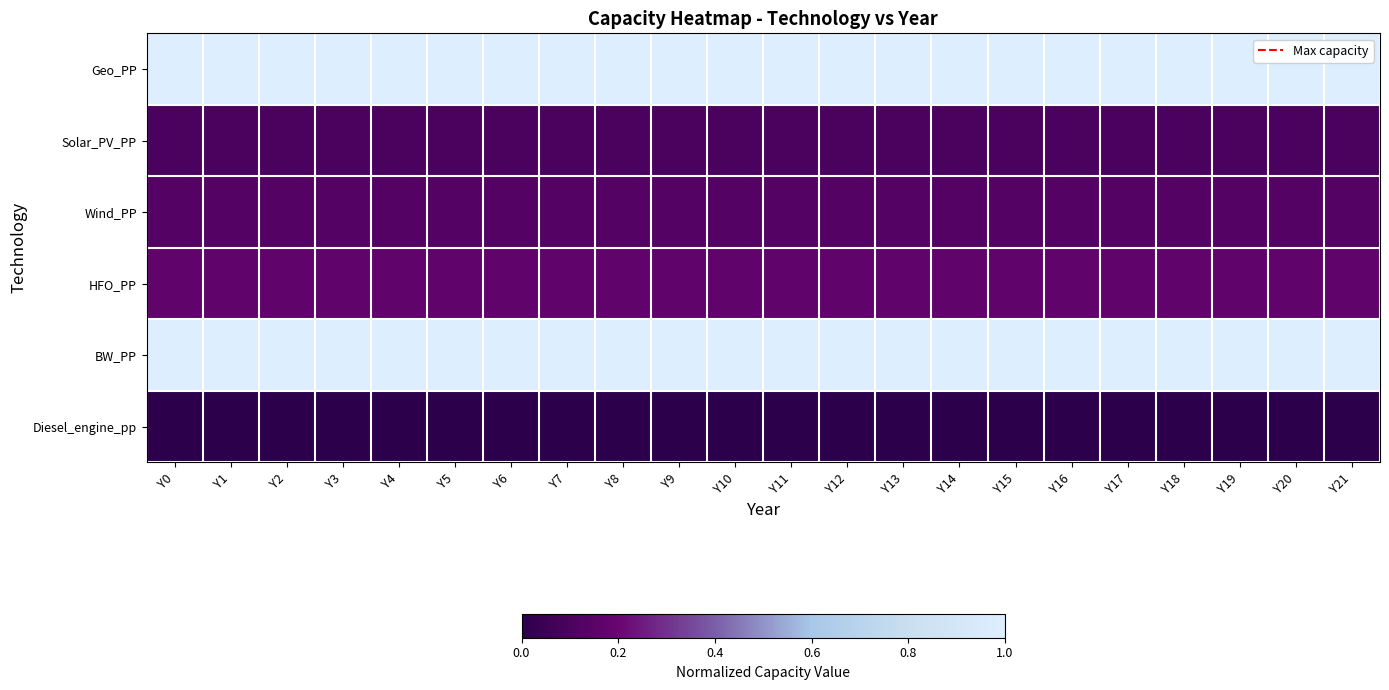

Reading left to right, what are all the values shown in this chart?

Geo_PP: Y0=1.0	Y1=1.0	Y2=1.0	Y3=1.0	Y4=1.0	Y5=1.0	Y6=1.0	Y7=1.0	Y8=1.0	Y9=1.0	Y10=1.0	Y11=1.0	Y12=1.0	Y13=1.0	Y14=1.0	Y15=1.0	Y16=1.0	Y17=1.0	Y18=1.0	Y19=1.0	Y20=1.0	Y21=1.0
Solar_PV_PP: Y0=0.1	Y1=0.1	Y2=0.1	Y3=0.1	Y4=0.1	Y5=0.1	Y6=0.1	Y7=0.1	Y8=0.1	Y9=0.1	Y10=0.1	Y11=0.1	Y12=0.1	Y13=0.1	Y14=0.1	Y15=0.1	Y16=0.1	Y17=0.1	Y18=0.1	Y19=0.1	Y20=0.1	Y21=0.1
Wind_PP: Y0=0.1	Y1=0.1	Y2=0.1	Y3=0.1	Y4=0.1	Y5=0.1	Y6=0.1	Y7=0.1	Y8=0.1	Y9=0.1	Y10=0.1	Y11=0.1	Y12=0.1	Y13=0.1	Y14=0.1	Y15=0.1	Y16=0.1	Y17=0.1	Y18=0.1	Y19=0.1	Y20=0.1	Y21=0.1
HFO_PP: Y0=0.2	Y1=0.2	Y2=0.2	Y3=0.2	Y4=0.2	Y5=0.2	Y6=0.2	Y7=0.2	Y8=0.2	Y9=0.2	Y10=0.2	Y11=0.2	Y12=0.2	Y13=0.2	Y14=0.2	Y15=0.2	Y16=0.2	Y17=0.2	Y18=0.2	Y19=0.2	Y20=0.2	Y21=0.2
BW_PP: Y0=1.0	Y1=1.0	Y2=1.0	Y3=1.0	Y4=1.0	Y5=1.0	Y6=1.0	Y7=1.0	Y8=1.0	Y9=1.0	Y10=1.0	Y11=1.0	Y12=1.0	Y13=1.0	Y14=1.0	Y15=1.0	Y16=1.0	Y17=1.0	Y18=1.0	Y19=1.0	Y20=1.0	Y21=1.0
Diesel_engine_pp: Y0=0.0	Y1=0.0	Y2=0.0	Y3=0.0	Y4=0.0	Y5=0.0	Y6=0.0	Y7=0.0	Y8=0.0	Y9=0.0	Y10=0.0	Y11=0.0	Y12=0.0	Y13=0.0	Y14=0.0	Y15=0.0	Y16=0.0	Y17=0.0	Y18=0.0	Y19=0.0	Y20=0.0	Y21=0.0